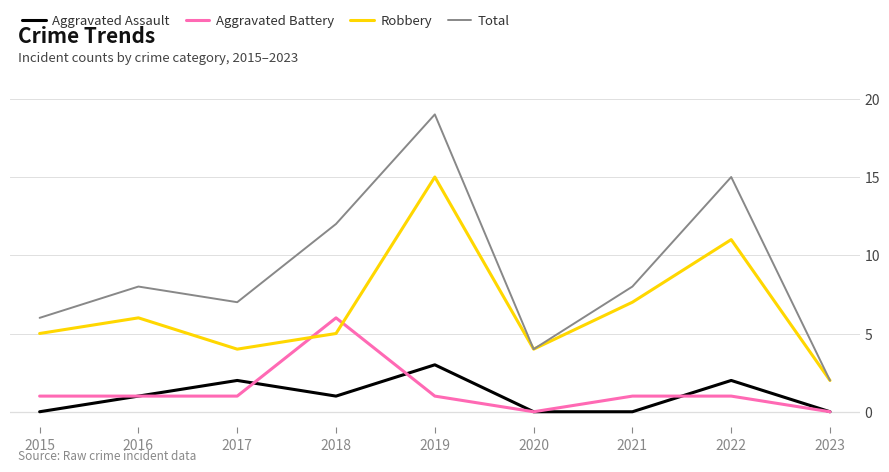

What is the difference between the second highest and minimum values in the Aggravated Battery series?

1